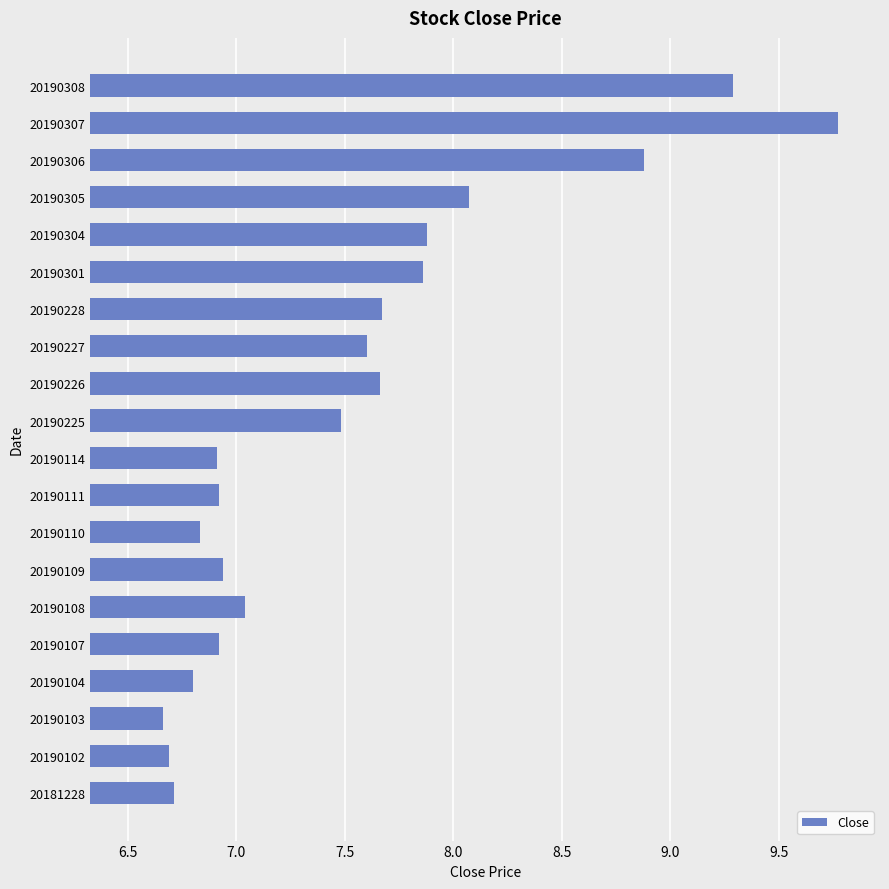

How many bars are there in total?

20